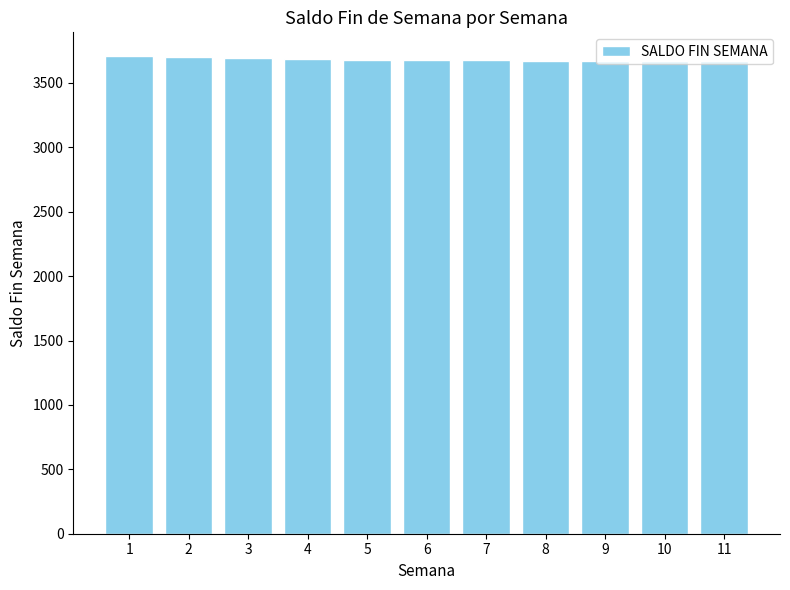

Where does the data first go above 3676?

1